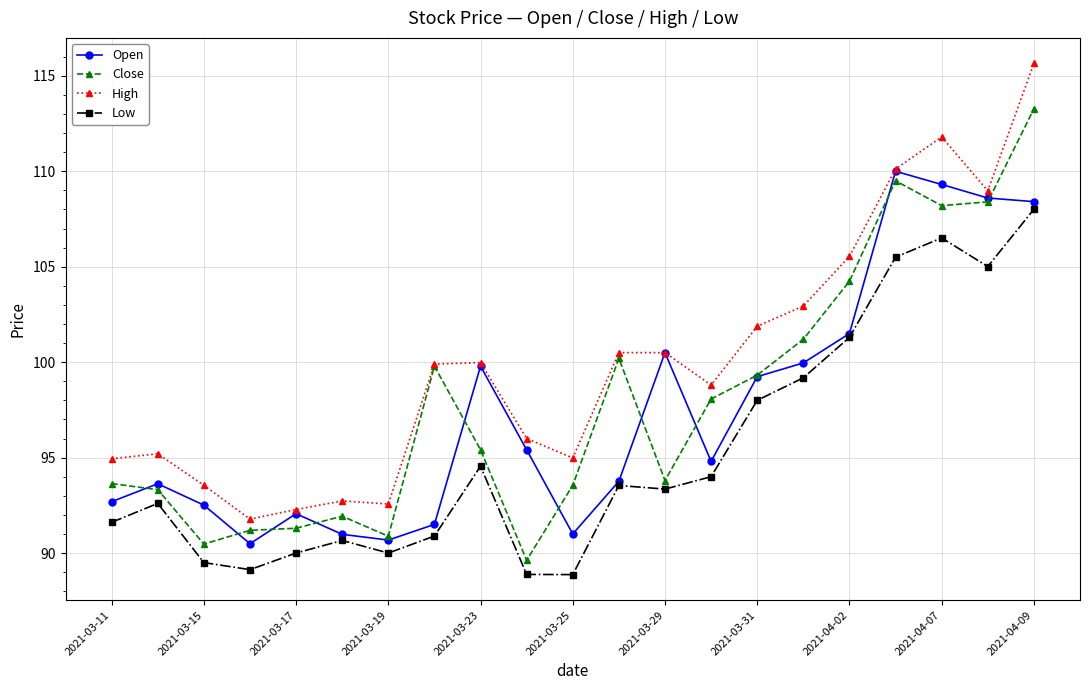

How many data points in Close are above 95?

11